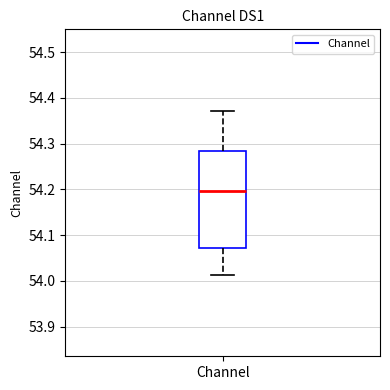

Where does the lower whisker of the box for Channel end on the y-axis? The values are not printed on the chart, so give them approximately, as read against the axis.

54.01